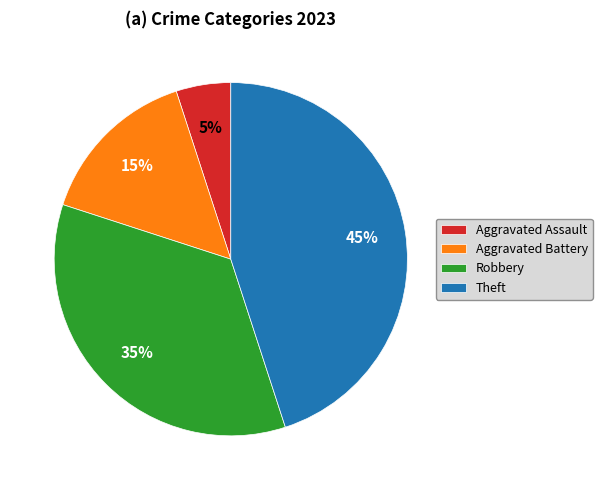

Count the number of slices in the pie.

4